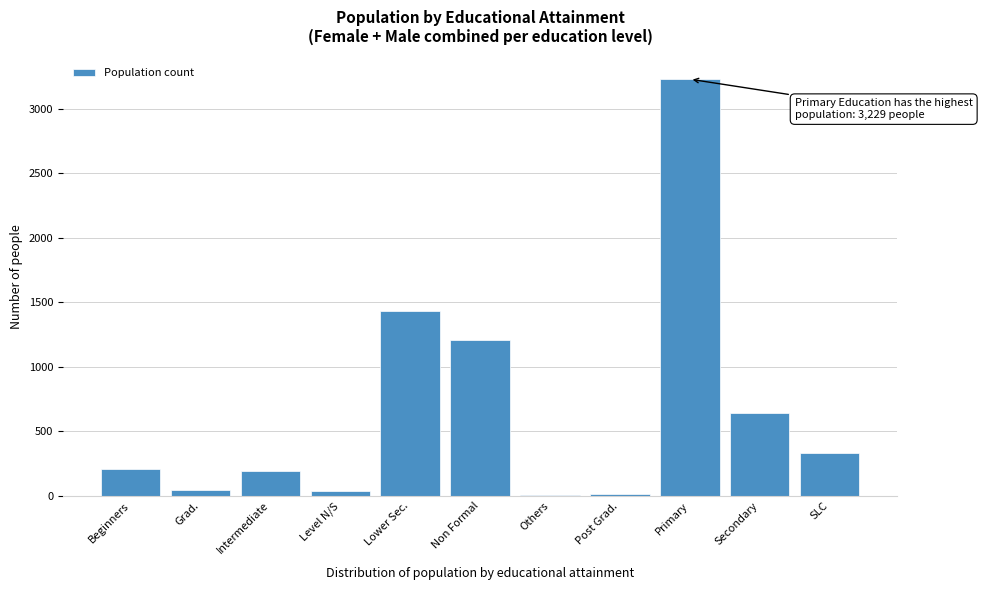

What is the greatest value displayed?

3229